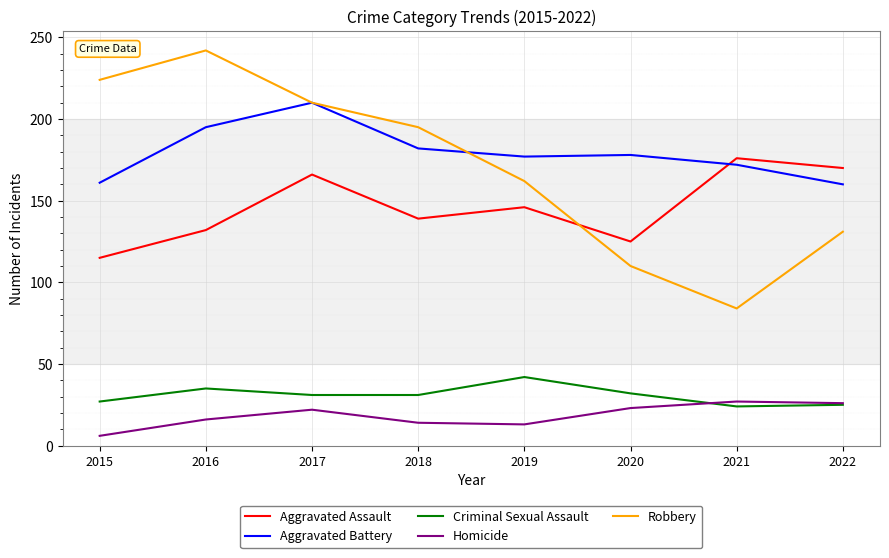

Does the chart have visible grid lines?

Yes